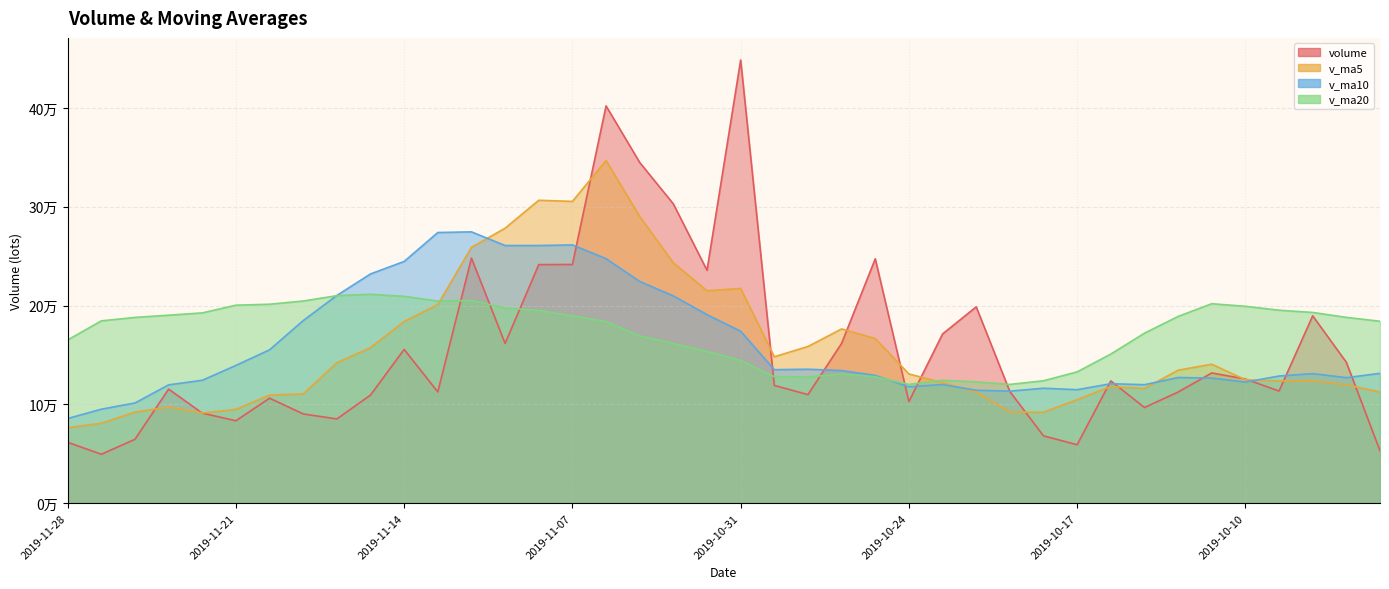

Rank the series by their average value, from highest to lowest.

v_ma20, v_ma10, v_ma5, volume